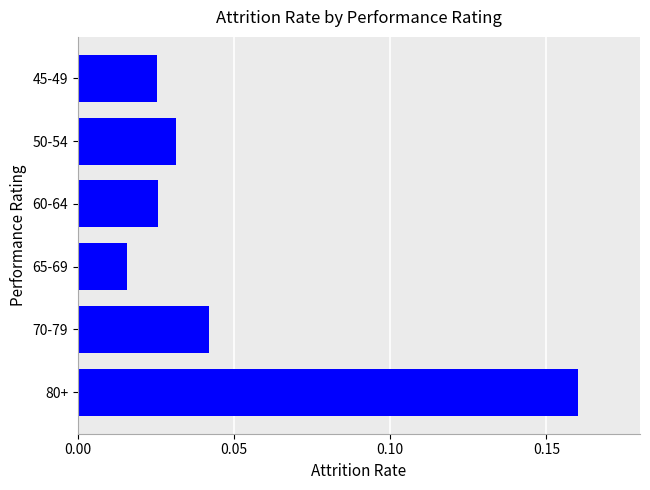

How many values are between 0 and 1?

6